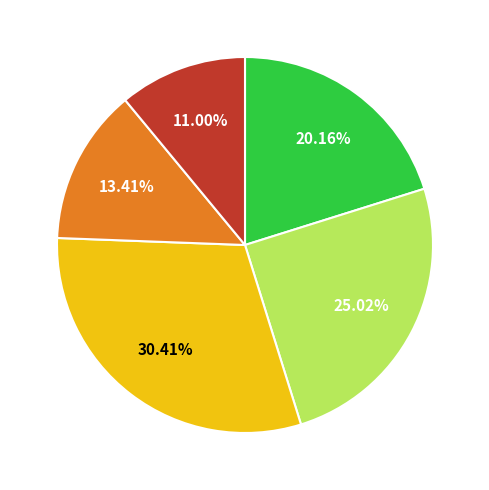

Does any single category account for the majority?

No